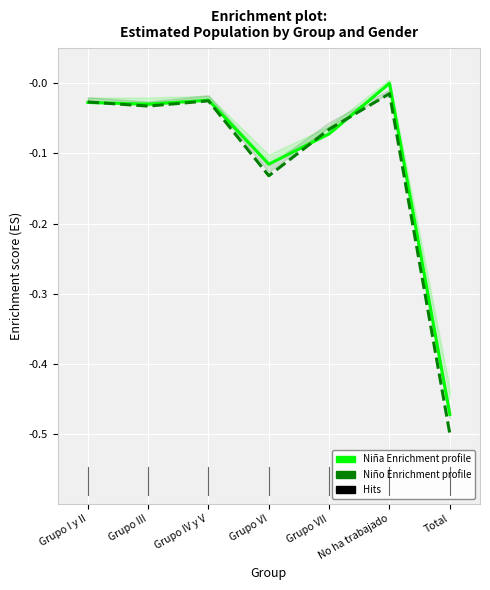

Reading right to left, extract all data points from this chart.

Niña Enrichment profile: Total=-0.5	No ha trabajado=-0.0	Grupo VII=-0.1	Grupo VI=-0.1	Grupo IV y V=-0.0	Grupo III=-0.0	Grupo I y II=-0.0
Niño Enrichment profile: Total=-0.5	No ha trabajado=-0.0	Grupo VII=-0.1	Grupo VI=-0.1	Grupo IV y V=-0.0	Grupo III=-0.0	Grupo I y II=-0.0